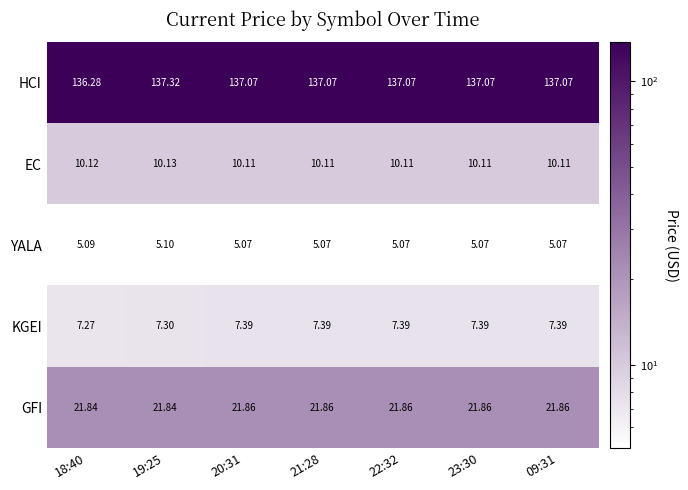

At 18:40, list the series in order from largest to smallest.

HCI, GFI, EC, KGEI, YALA